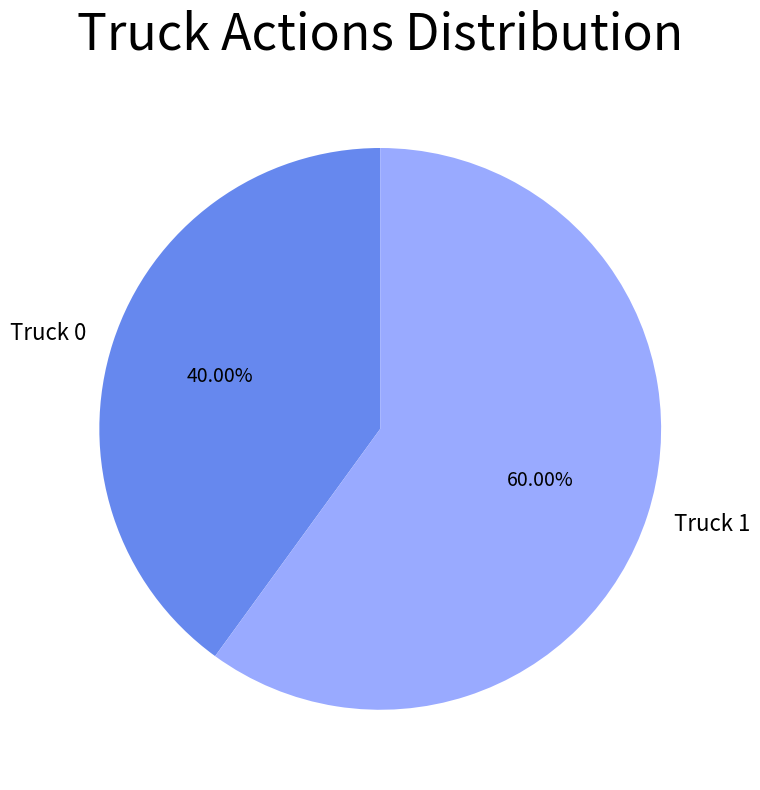

Do Truck 1 and Truck 0 together represent more than half of the pie?

Yes